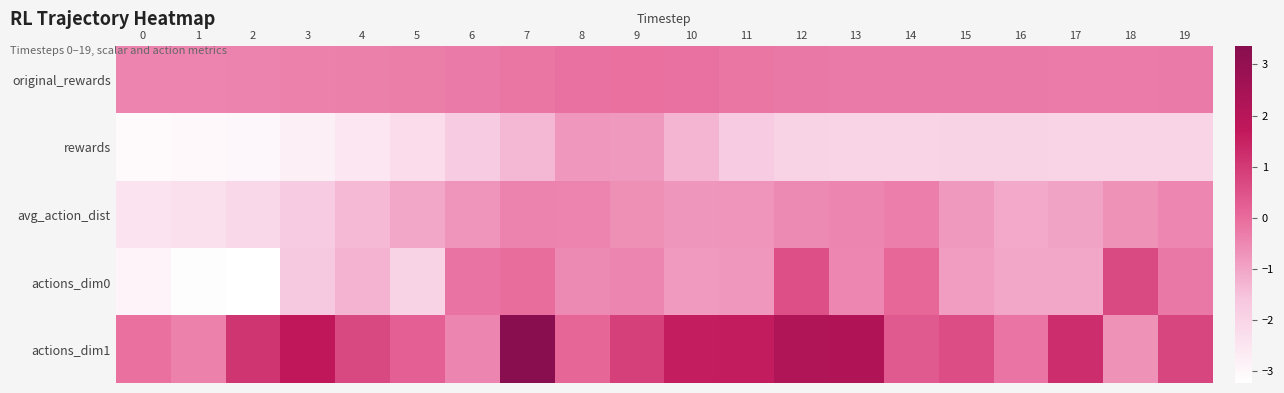

Rank the series by their maximum value, from lowest to highest.

rewards, avg_action_dist, original_rewards, actions_dim0, actions_dim1